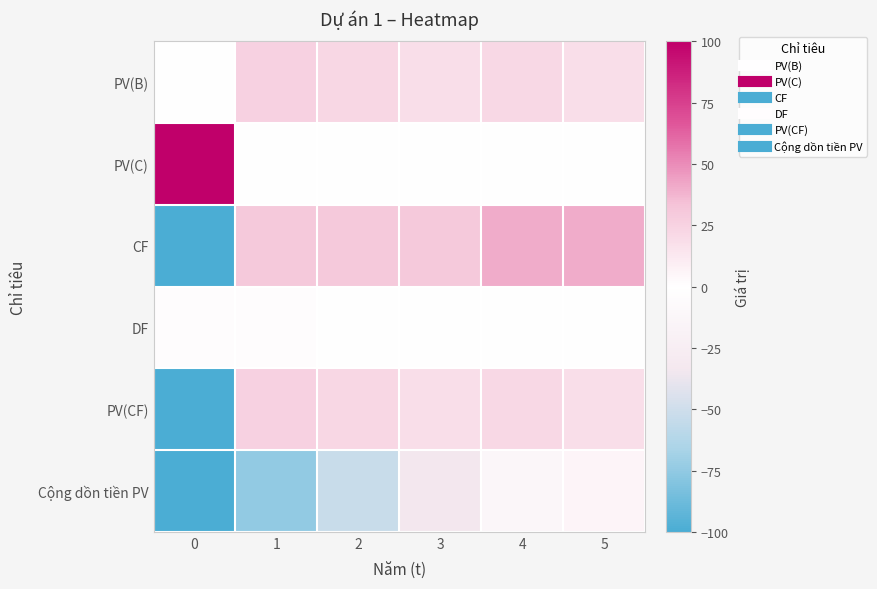

Rank the series at 0 from lowest to highest value.

CF, PV(CF), Cộng dồn tiền PV, PV(B), DF, PV(C)